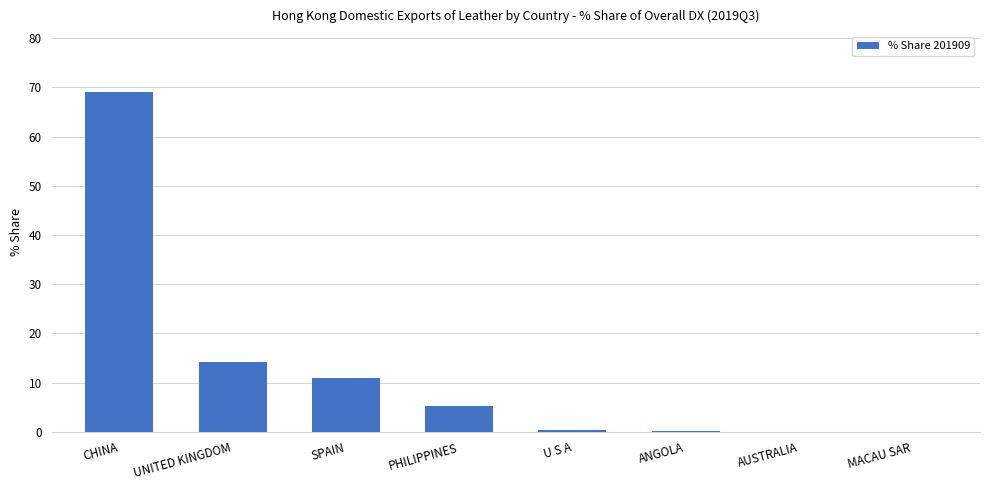

At which label is the value closest to 34?

UNITED KINGDOM